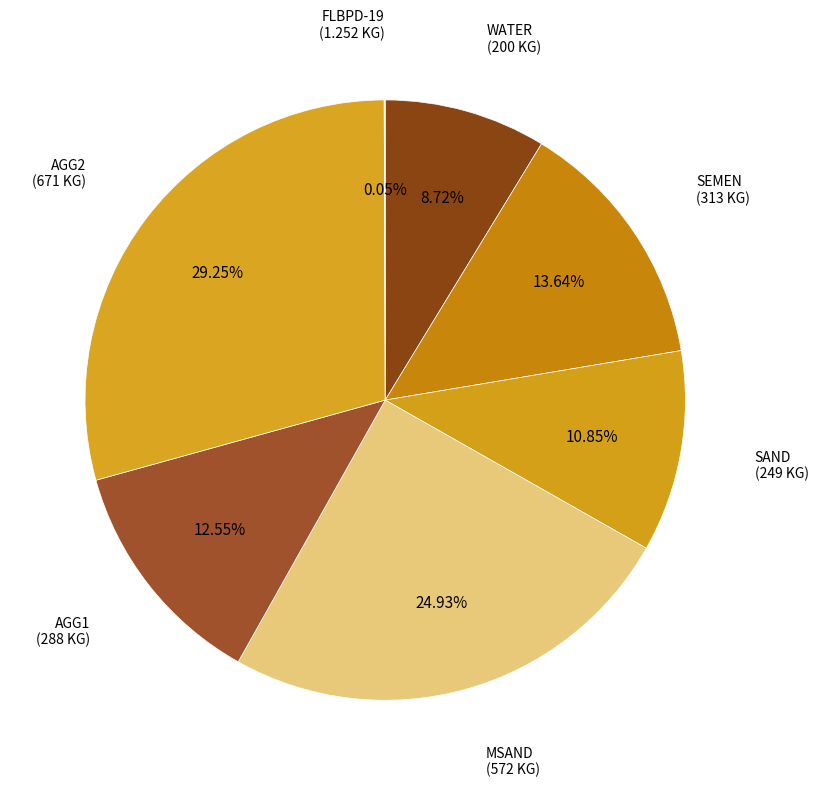

Which has a higher value, SAND or AGG1?

AGG1